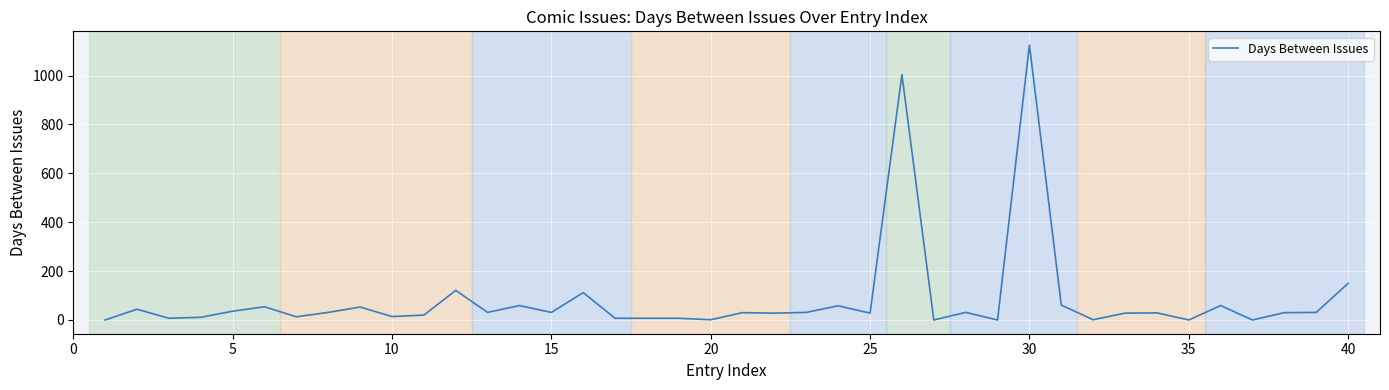

What is the greatest value displayed?

1125